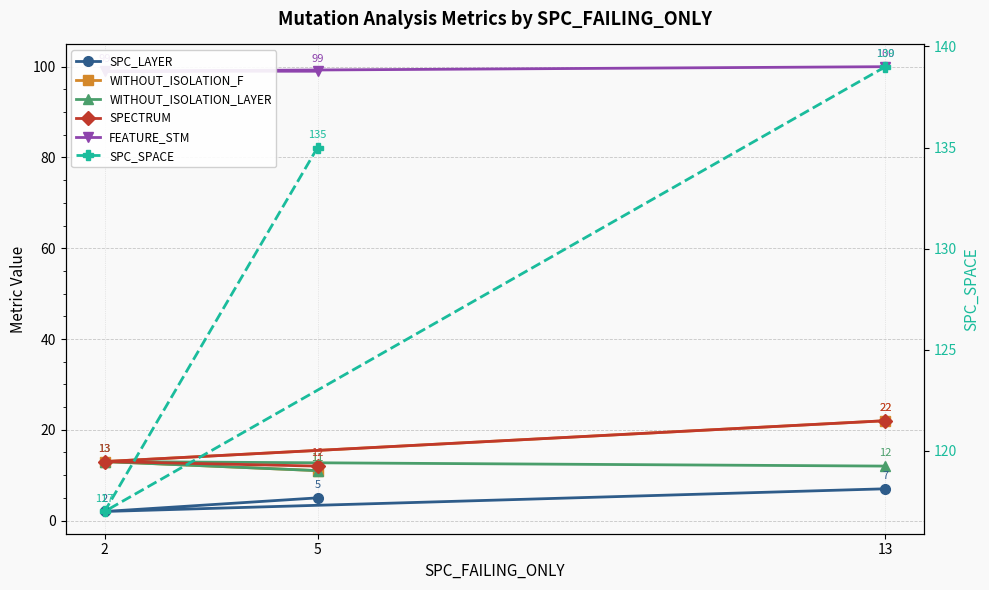

Where is WITHOUT_ISOLATION_F nearest to the value 16?

2